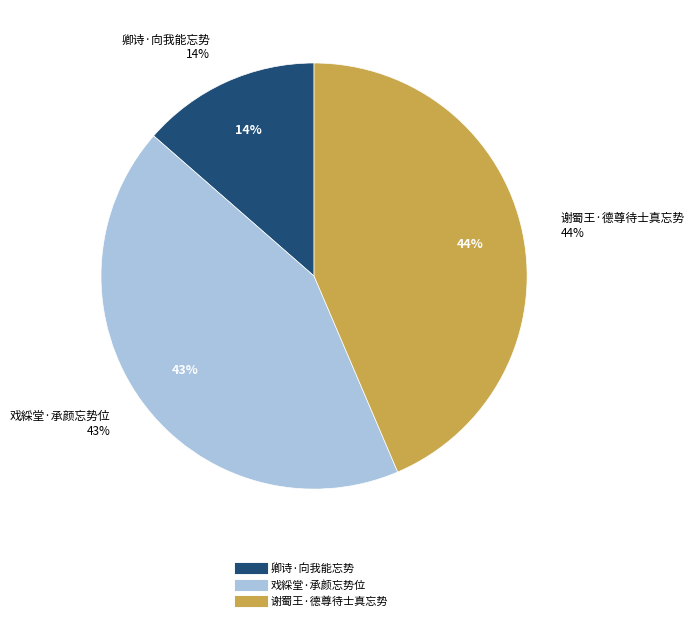

To the nearest percent, what portion does 戏綵堂·承颜忘势位 represent?

43%